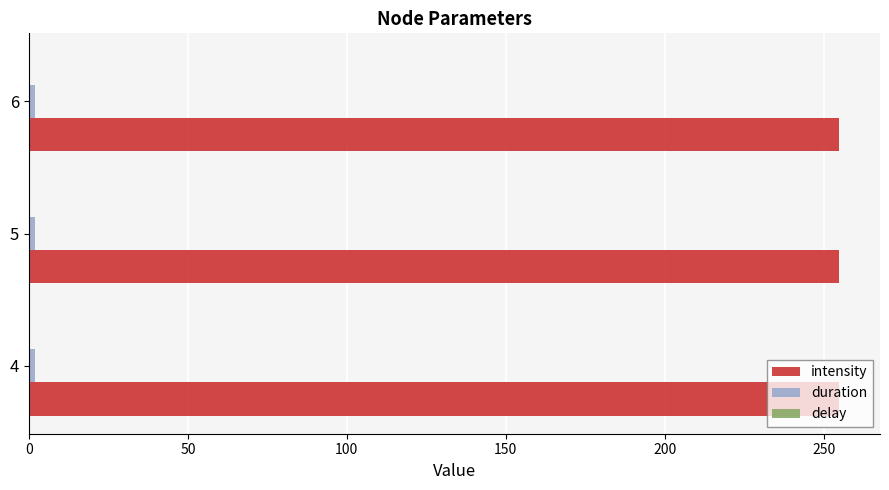

The intensity series shows 255 at 6. True or false?

True